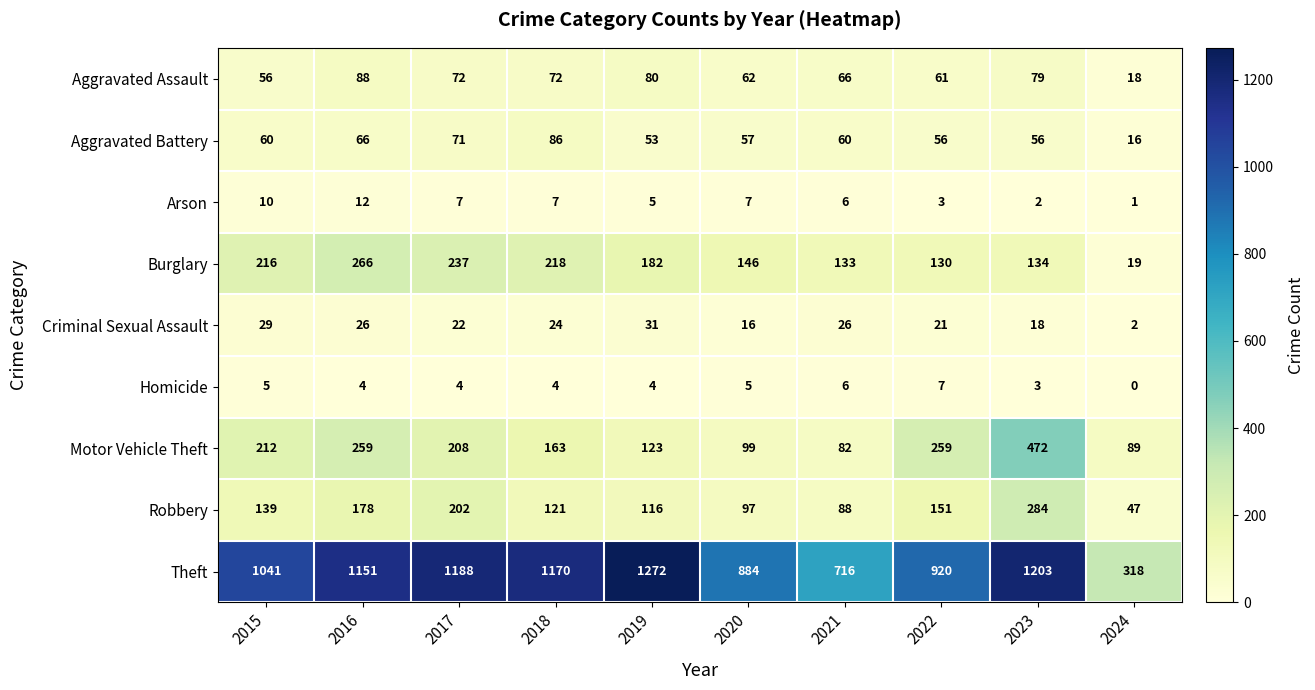

What is the difference between the Motor Vehicle Theft values at 2022 and 2021?

177